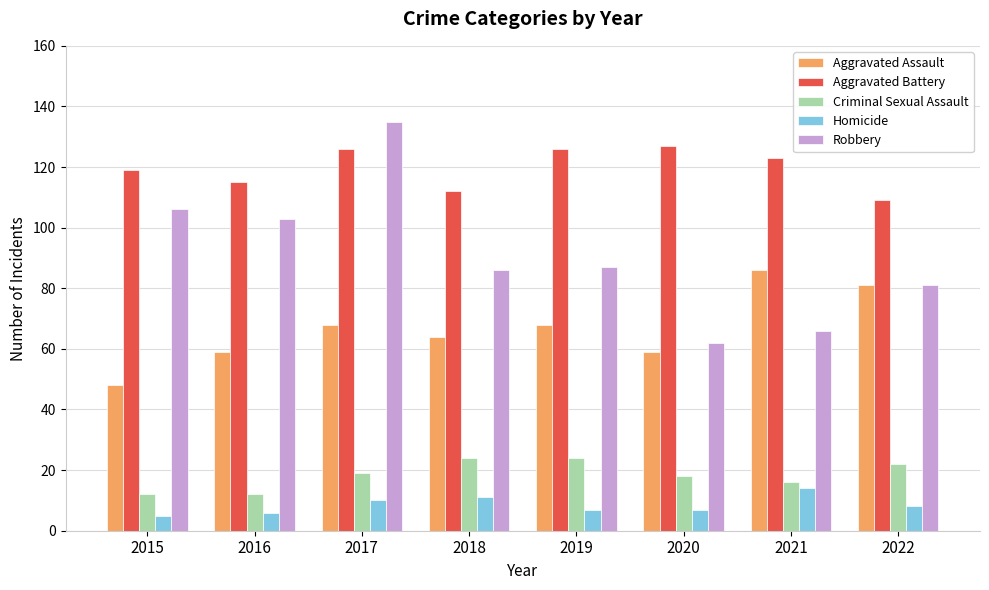

What is the total value across all series at 2022?

301